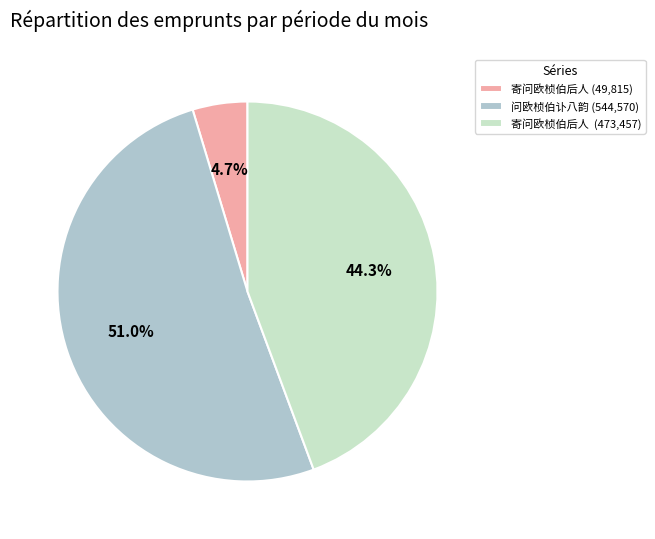

Approximately how many times larger is the value at 寄问欧桢伯后人 (473,457) compared to 问欧桢伯讣八韵 (544,570)?

0.9